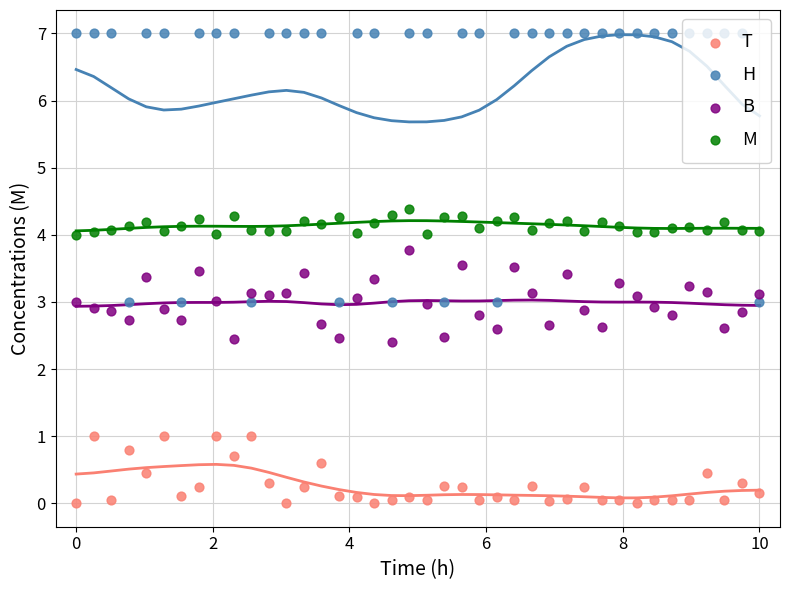

At how many categories does at least one series exceed 2?

40